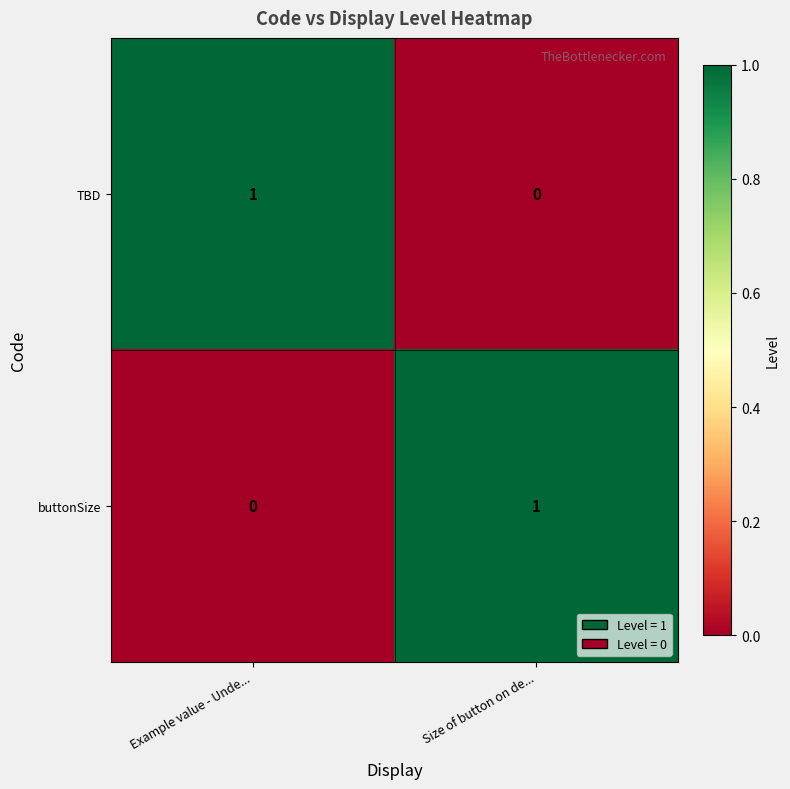

Reading right to left, extract all data points from this chart.

TBD: Size of button on de...=0	Example value - Unde...=1
buttonSize: Size of button on de...=1	Example value - Unde...=0